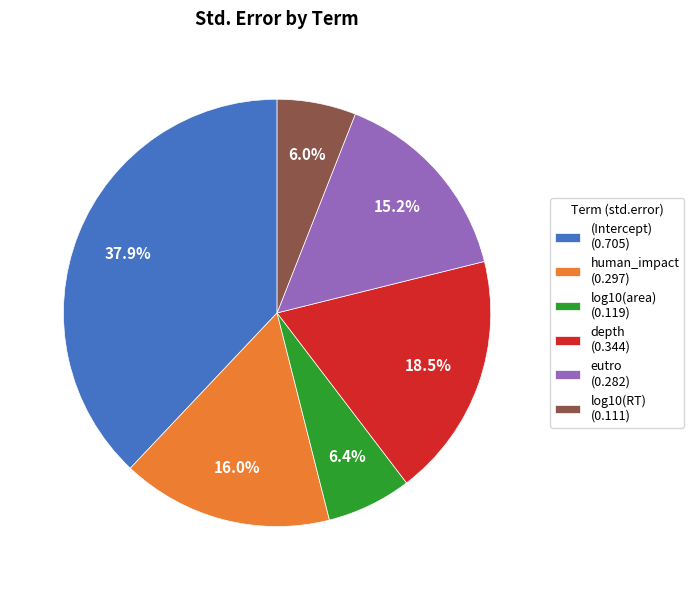

What portion of the pie excludes (Intercept)?

62.1%